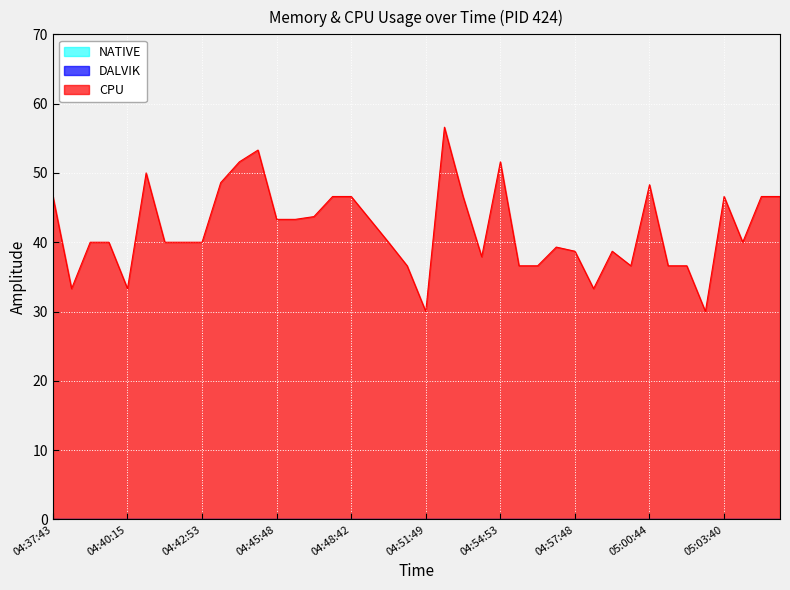

How many data points in CPU are above 40?

18